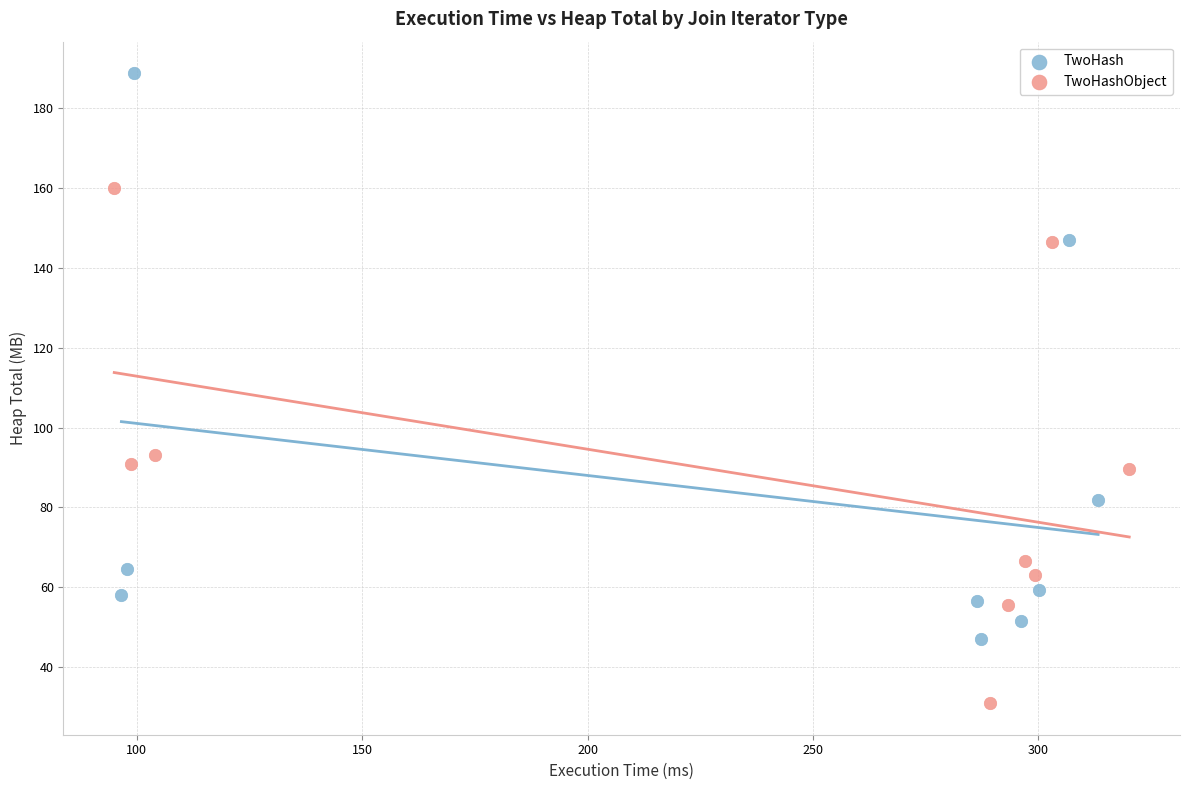

Which series contains the highest Y value?

TwoHash